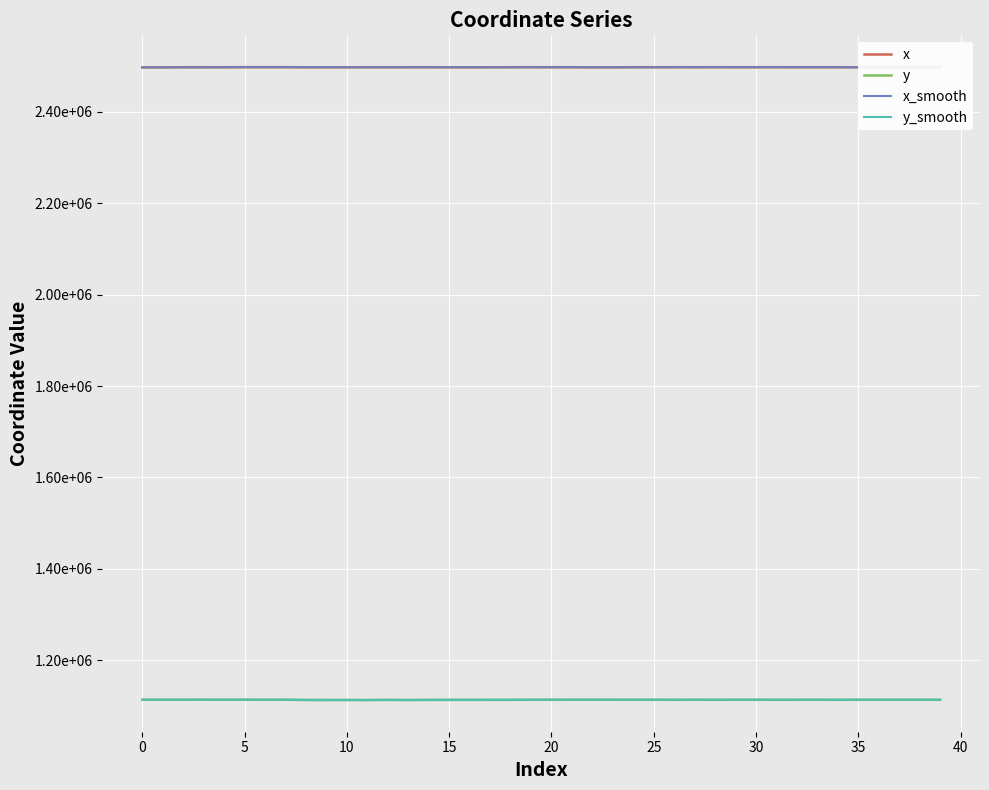

At 25, list the series in order from smallest to largest.

y, y_smooth, x_smooth, x